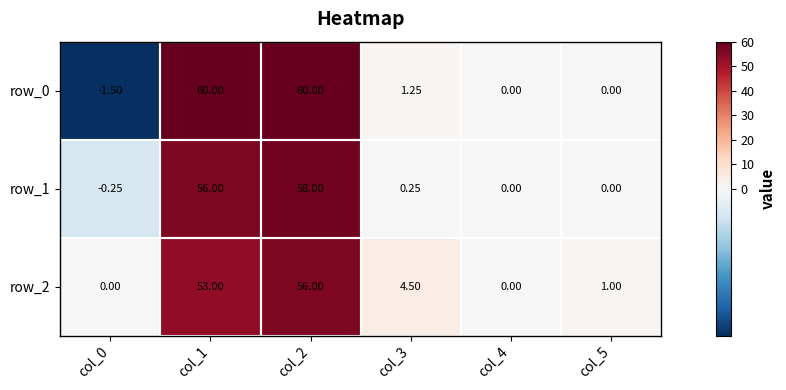

What is the sum of the row_1 values at col_2 and col_3?

58.2